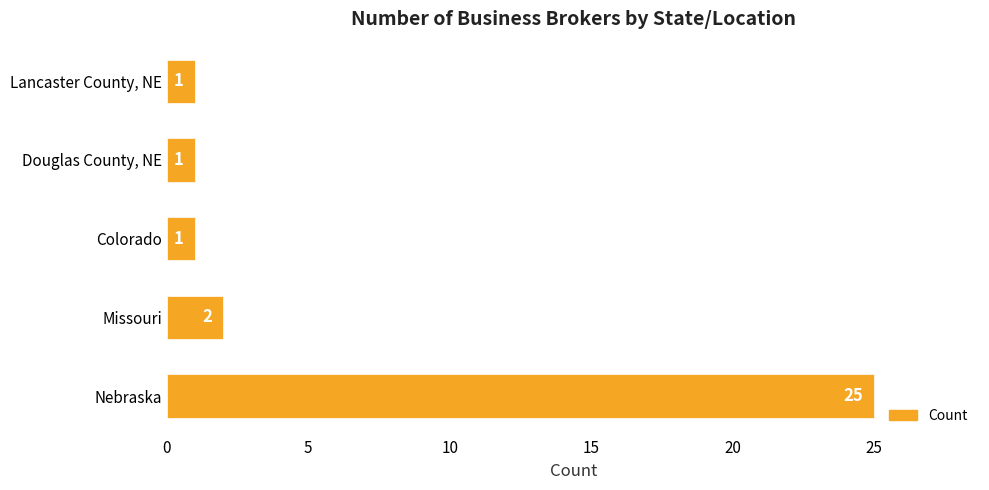

What is the average value?

6